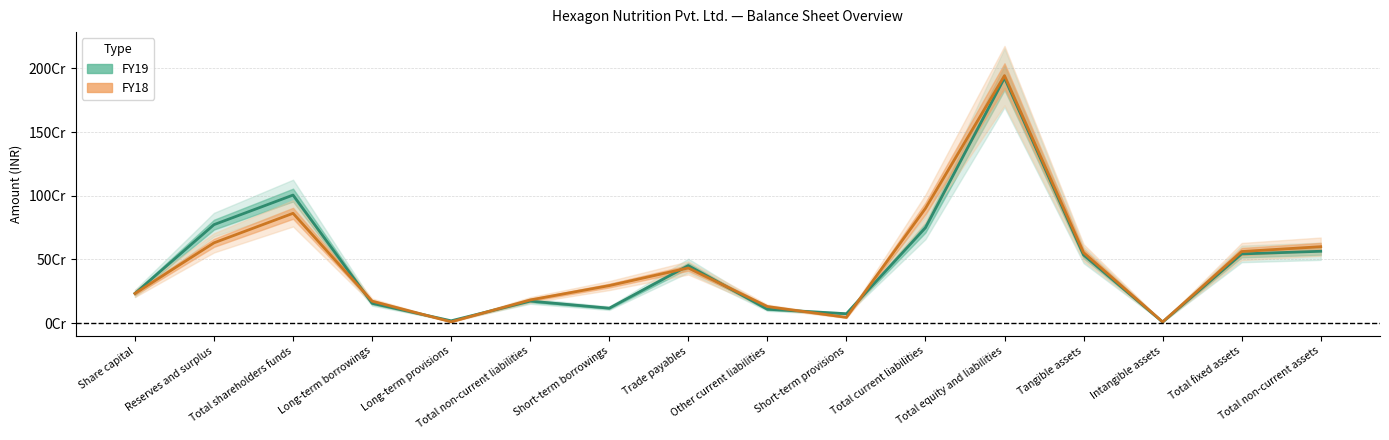

Rank the categories by FY18 value from highest to lowest.

Total equity and liabilities, Total current liabilities, Total shareholders funds, Reserves and surplus, Total non-current assets, Total fixed assets, Tangible assets, Trade payables, Short-term borrowings, Share capital, Total non-current liabilities, Long-term borrowings, Other current liabilities, Short-term provisions, Long-term provisions, Intangible assets